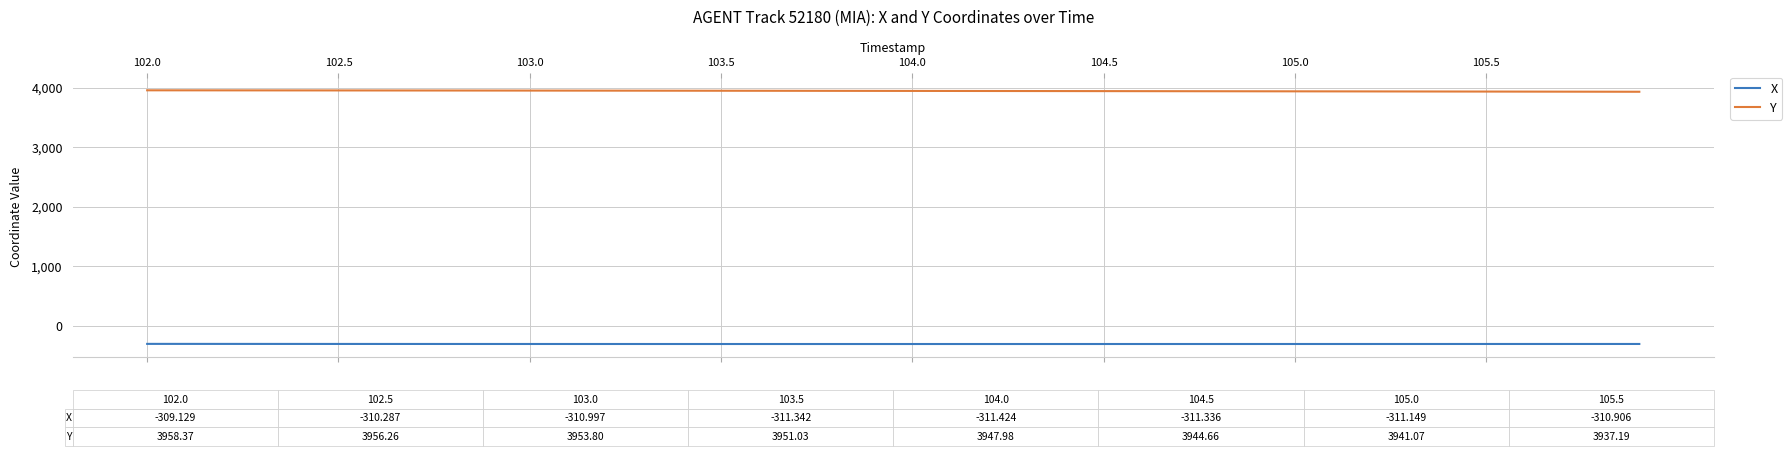

List the series in order of their overall mean, lowest first.

X, Y